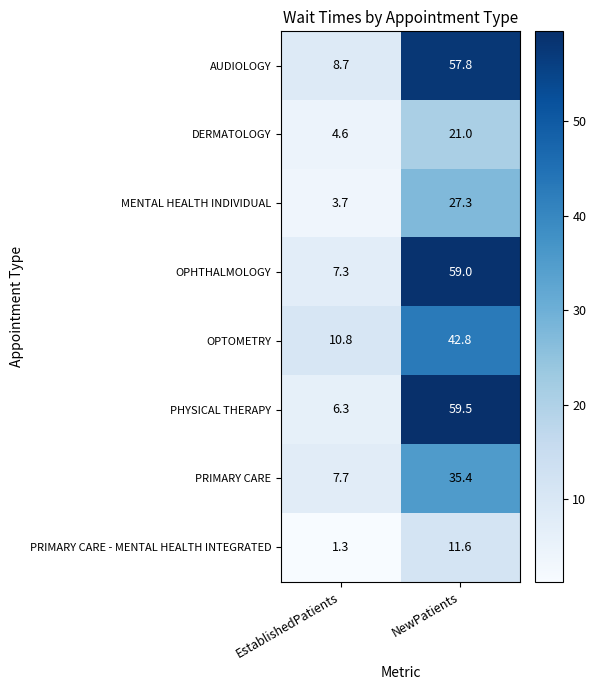

At how many categories does at least one series exceed 20?

1